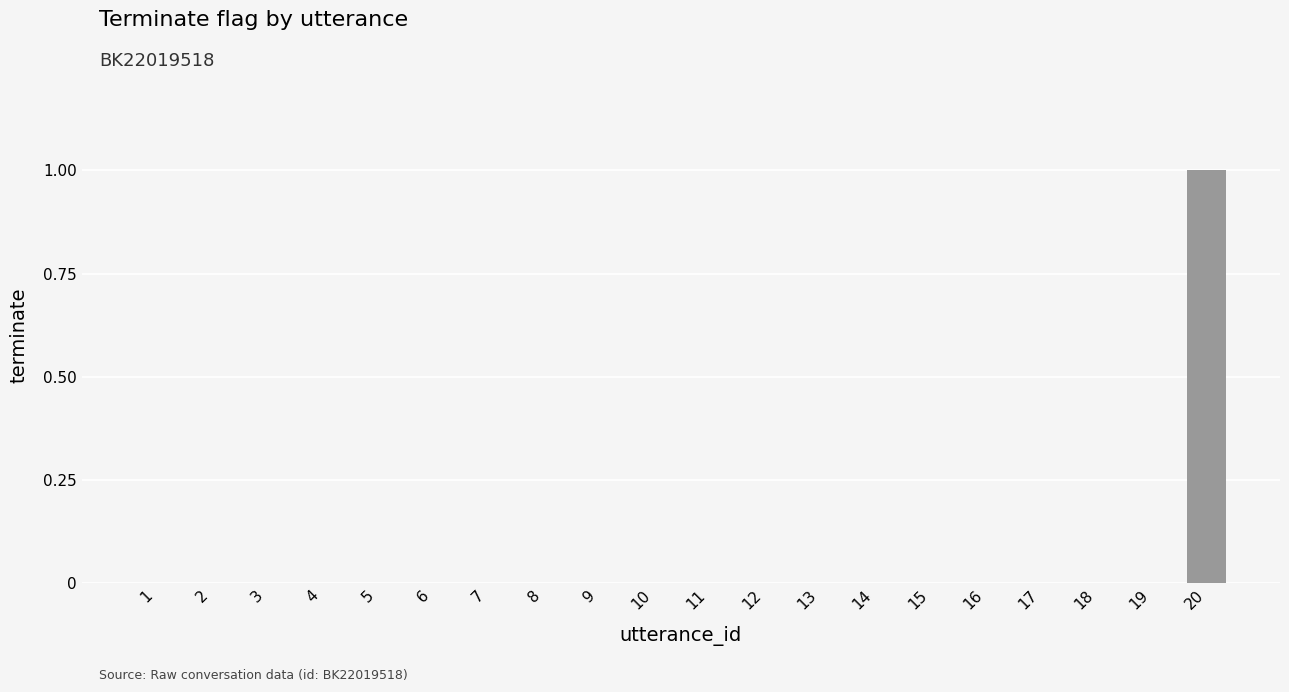

The chart shows a value of 0 at 16. True or false?

True